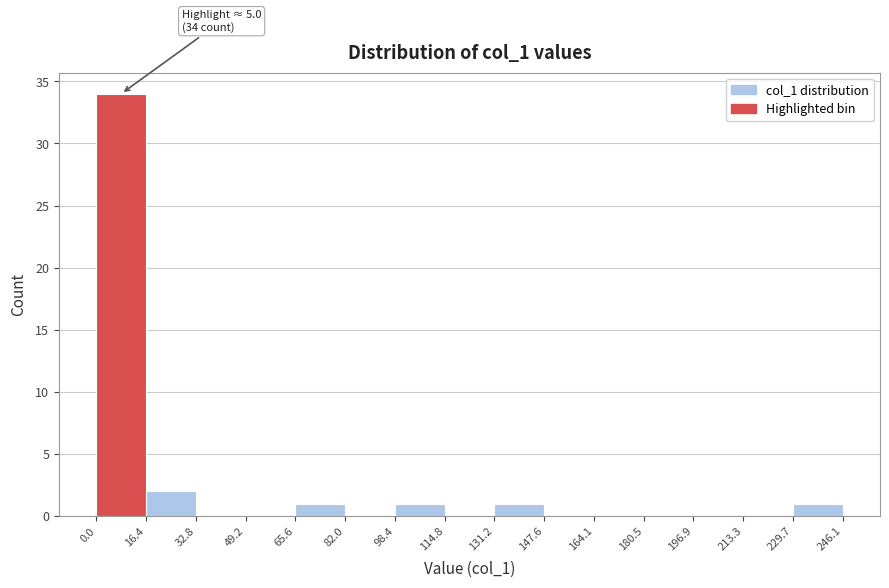

Over which range of the x-axis is the bar tallest?

0.0 to 16.4